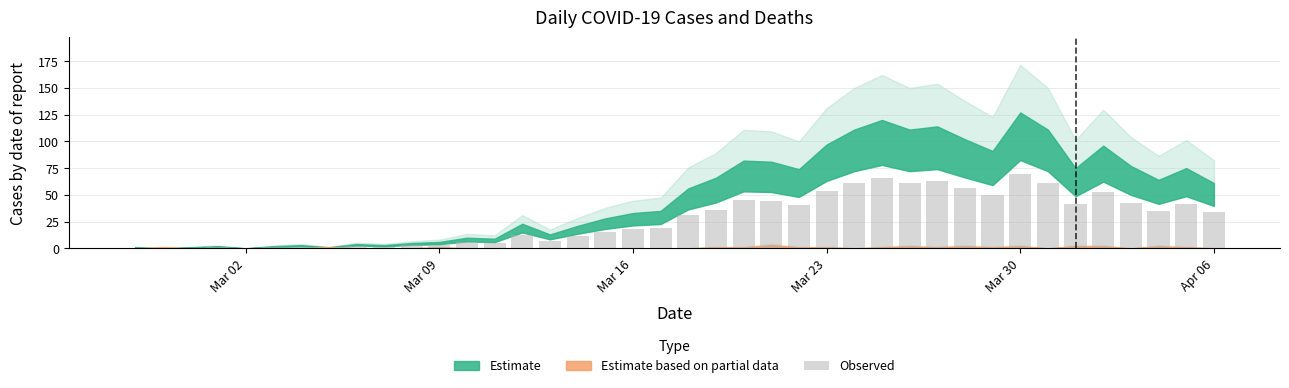

What is the greatest value displayed?

69.9